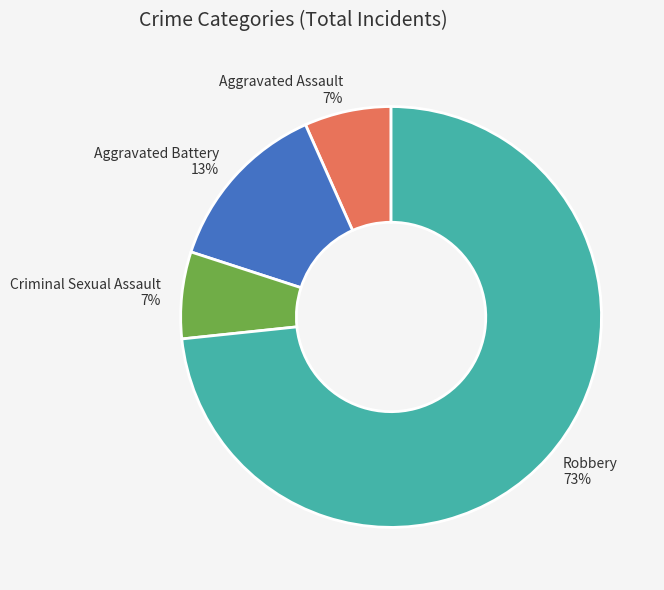

To the nearest percent, what is the combined percentage of Robbery and Criminal Sexual Assault?

80%